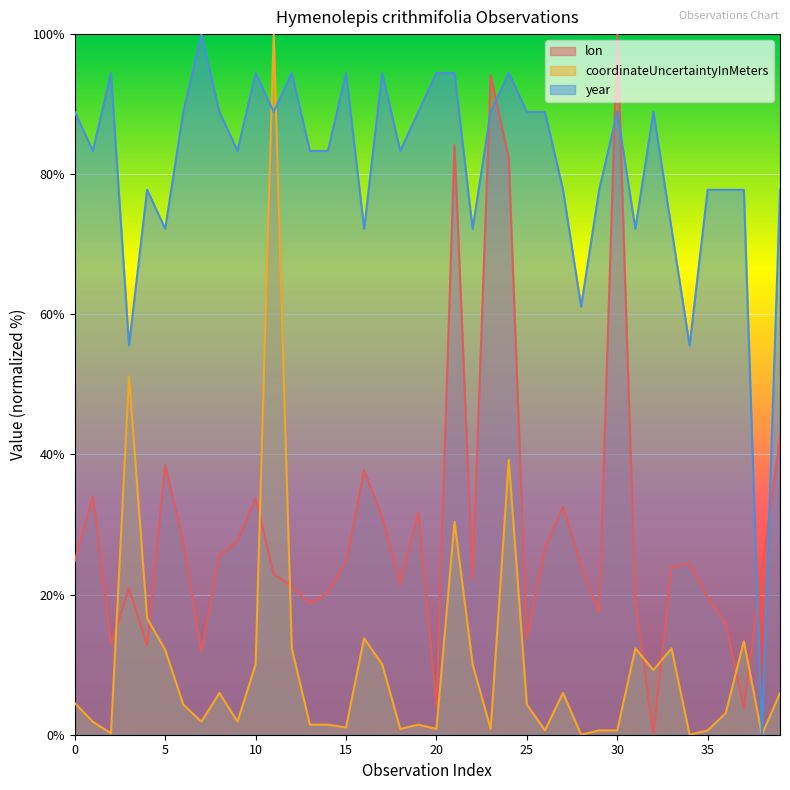

At which label does lon reach its minimum?

32